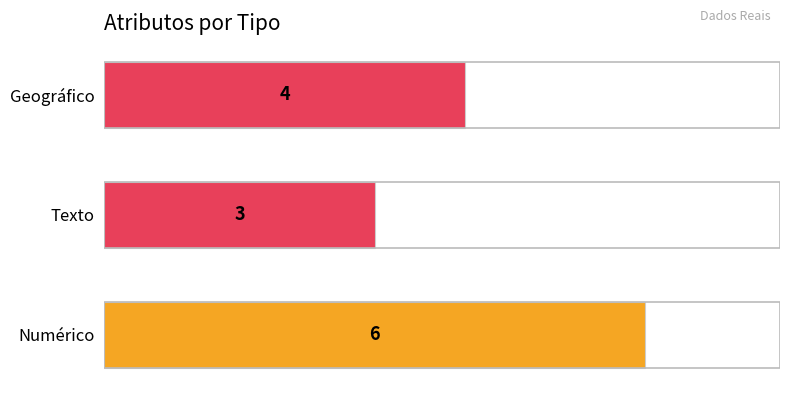

Rank the categories by value from highest to lowest.

Numérico, Geográfico, Texto